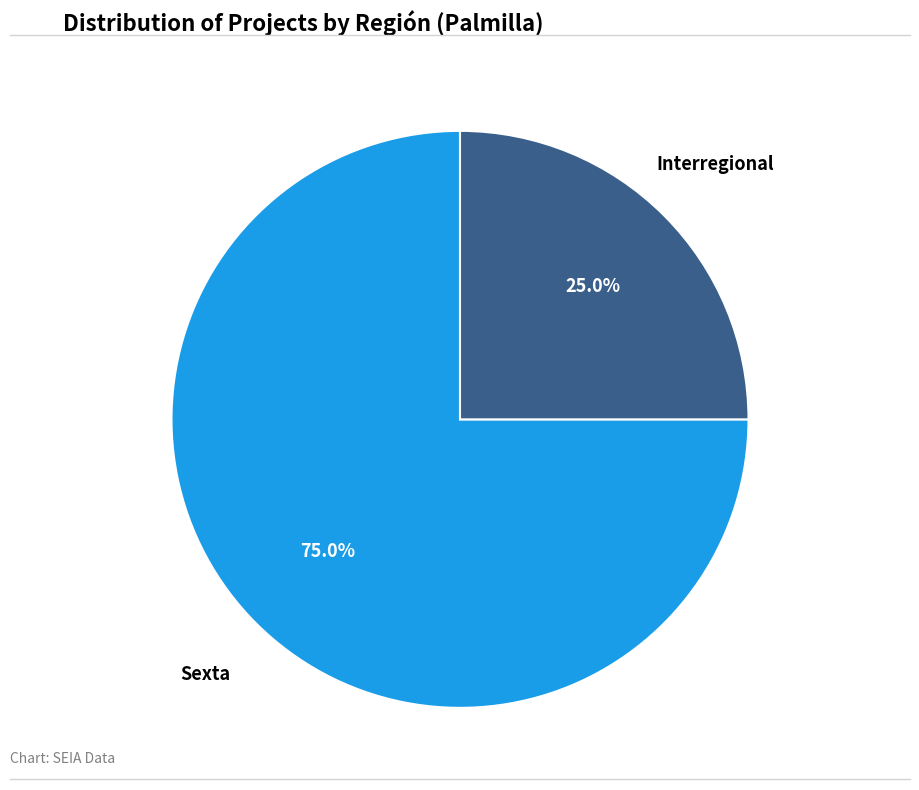

Which slice is the largest?

Sexta